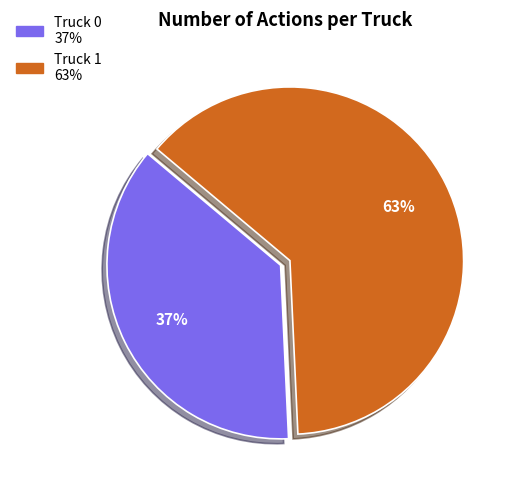

Does any single category account for the majority?

Yes